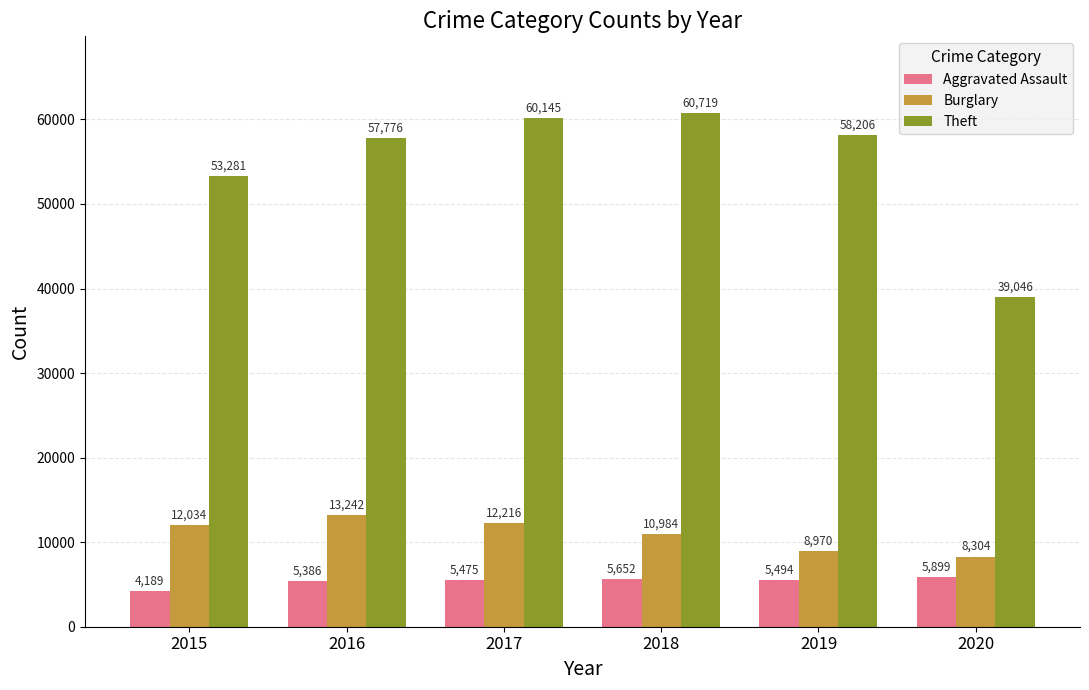

Is it true that Theft equals 57776 at 2016?

True